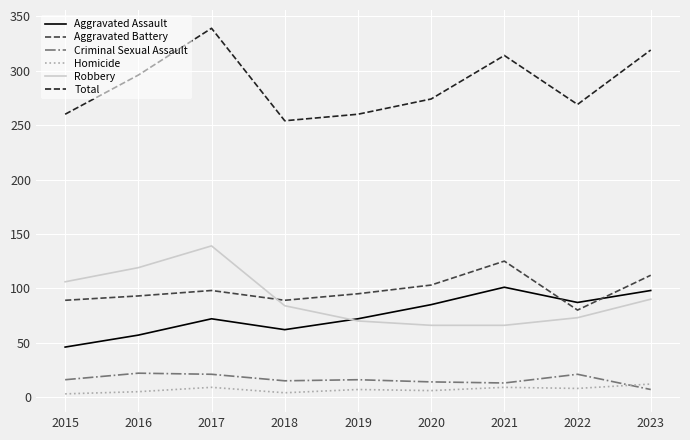

Which series has the largest range (max minus min)?

Total